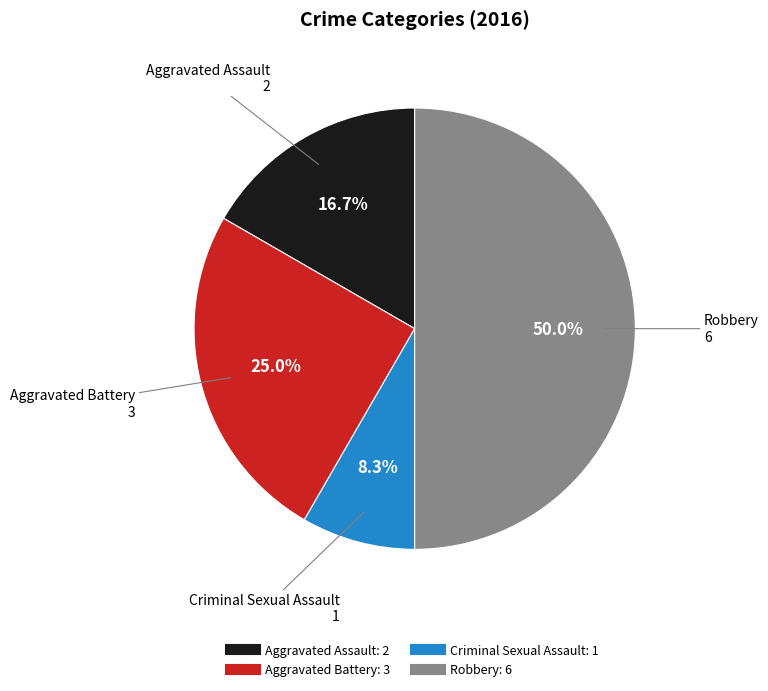

Is it true that Aggravated Battery is 36% of the pie?

False